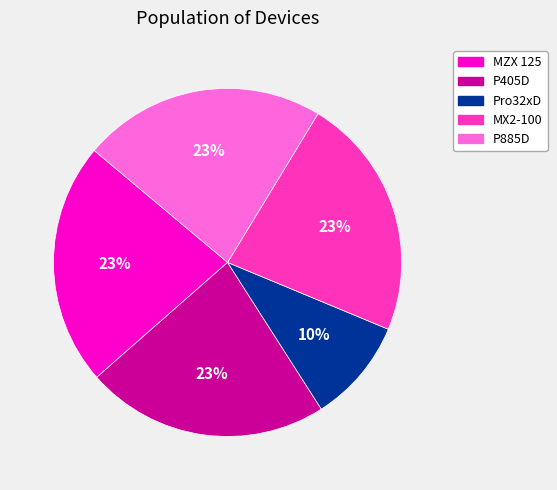

What percentage is the P405D slice, to the nearest percent?

23%